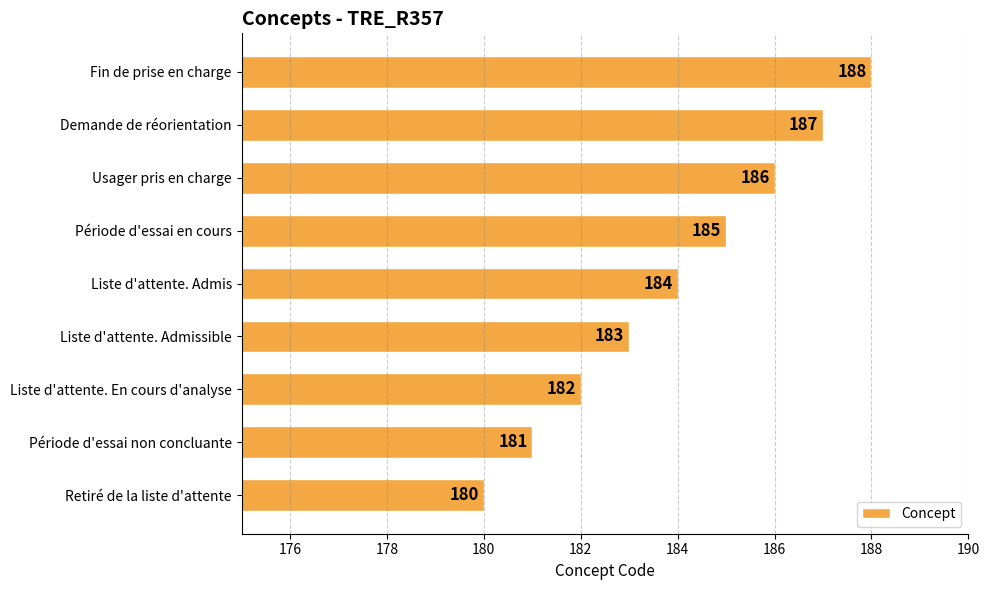

How many values are below 184?

4